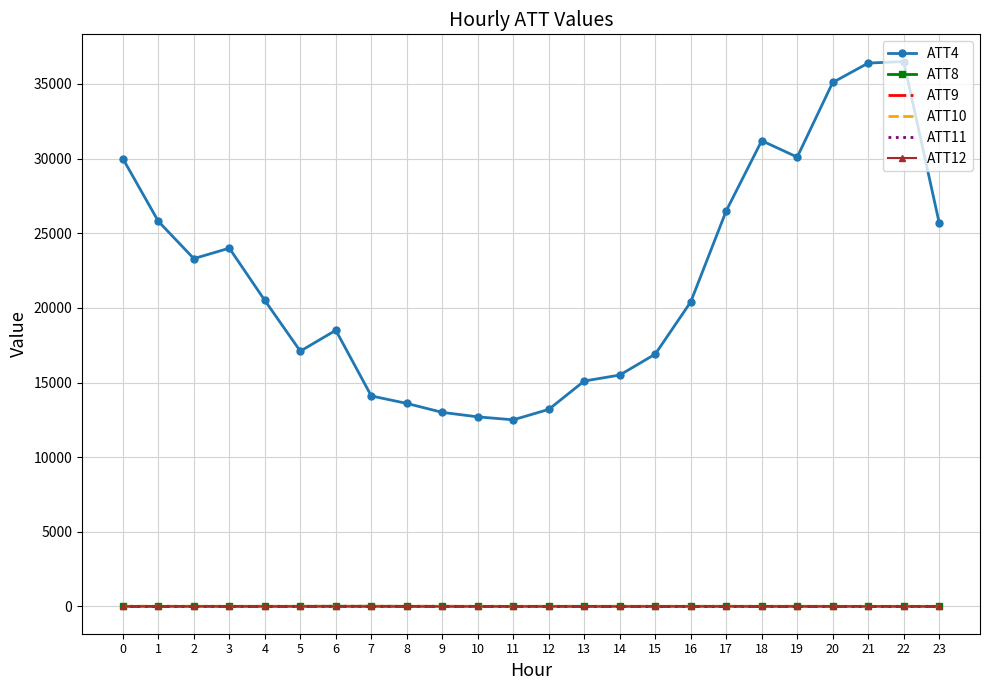

The value of ATT4 at 13 is 23056.1. True or false?

False